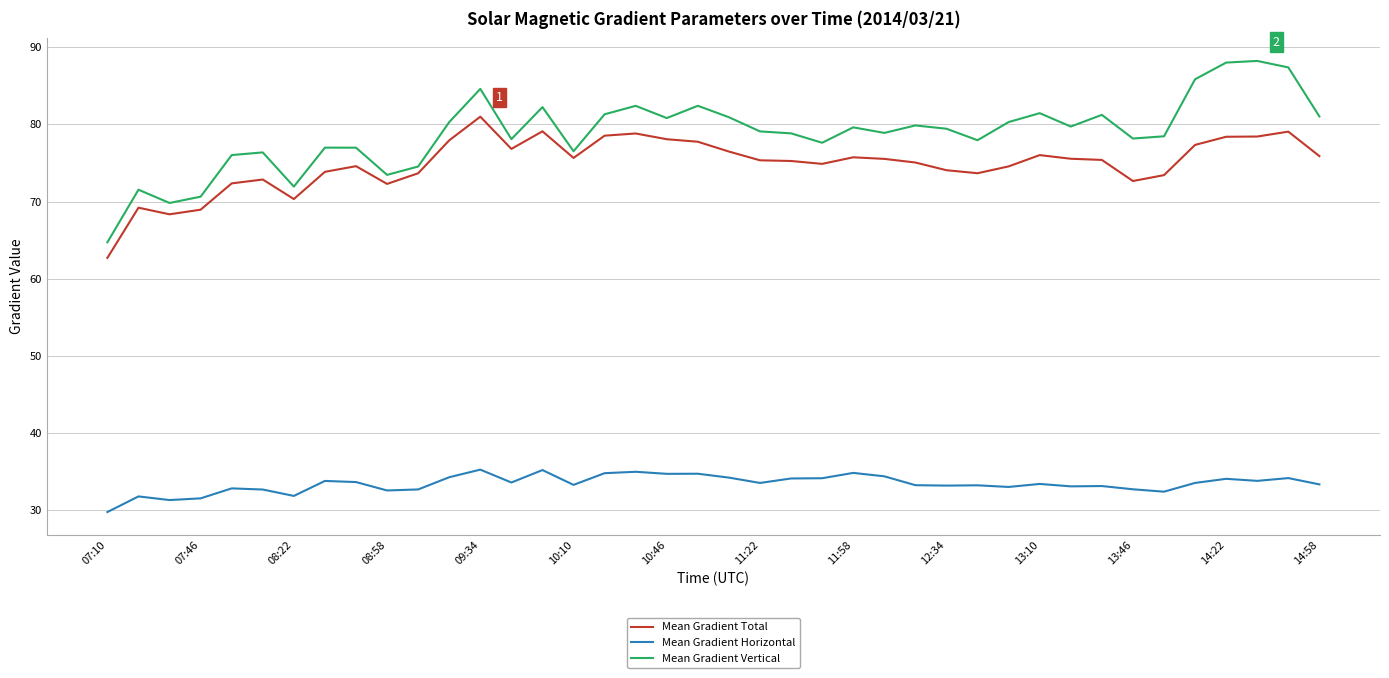

What is the minimum value shown in the chart?

29.7